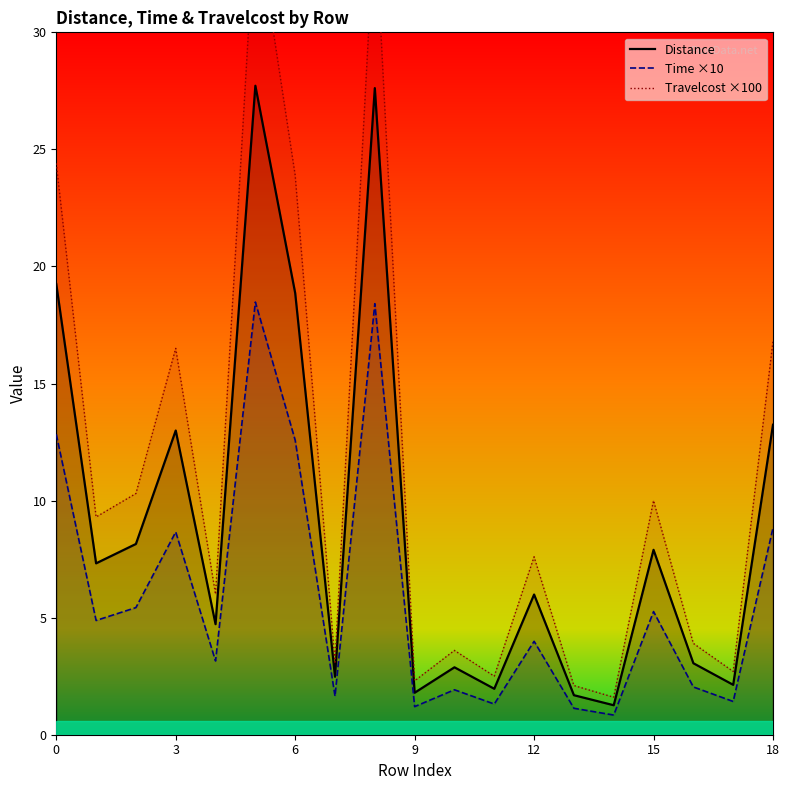

What is the lowest value of the Time ×10 series?

0.8